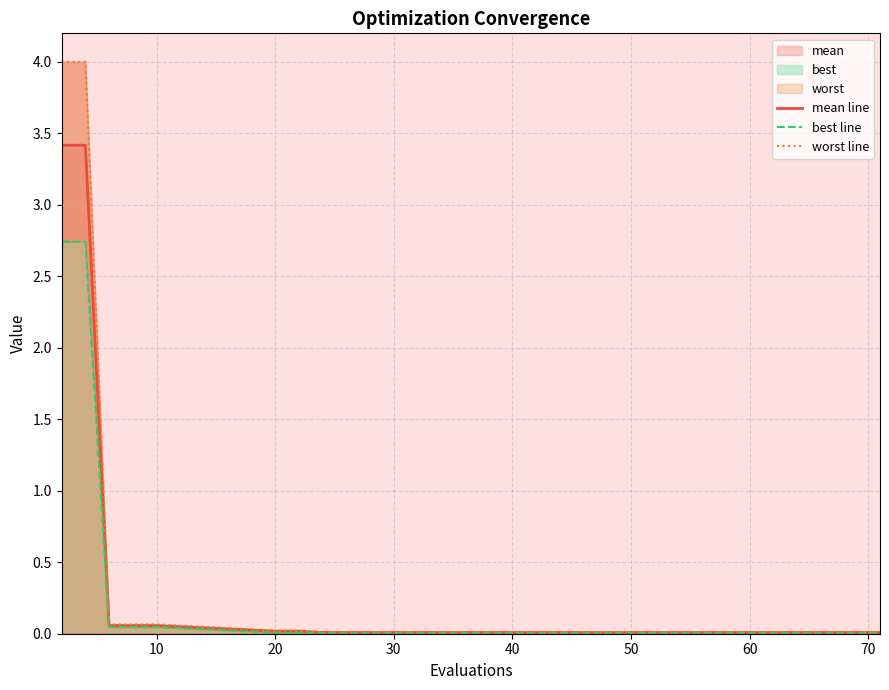

What is the label of the 10th point from the right?

20